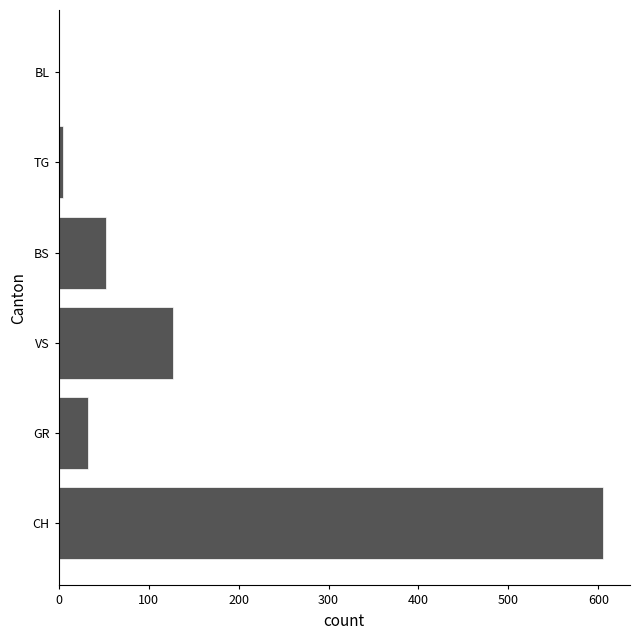

What is the change in value from BS to BL?

-53